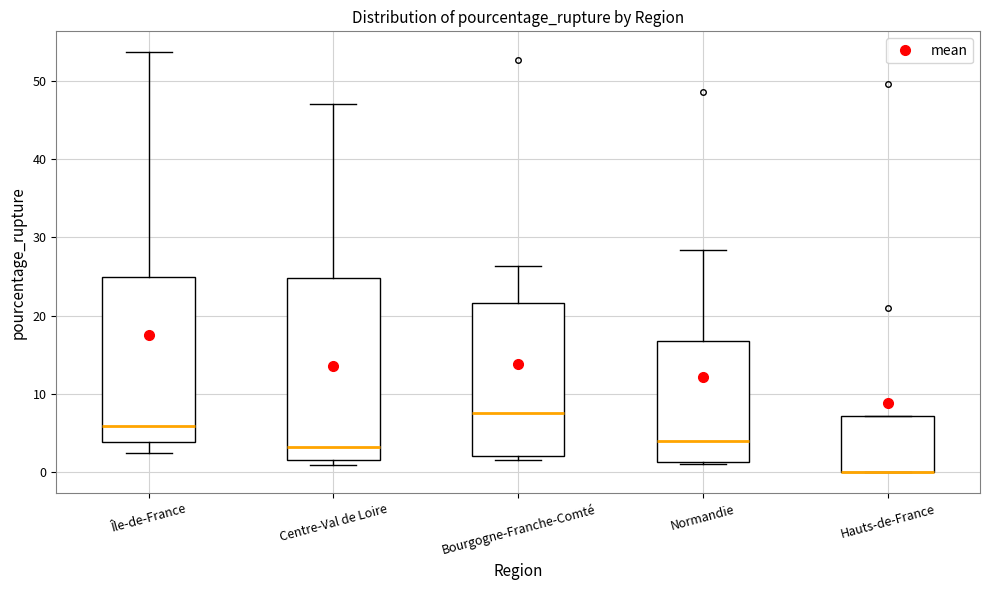

Which box is the tallest, from its lower edge to its upper edge?

Centre-Val de Loire